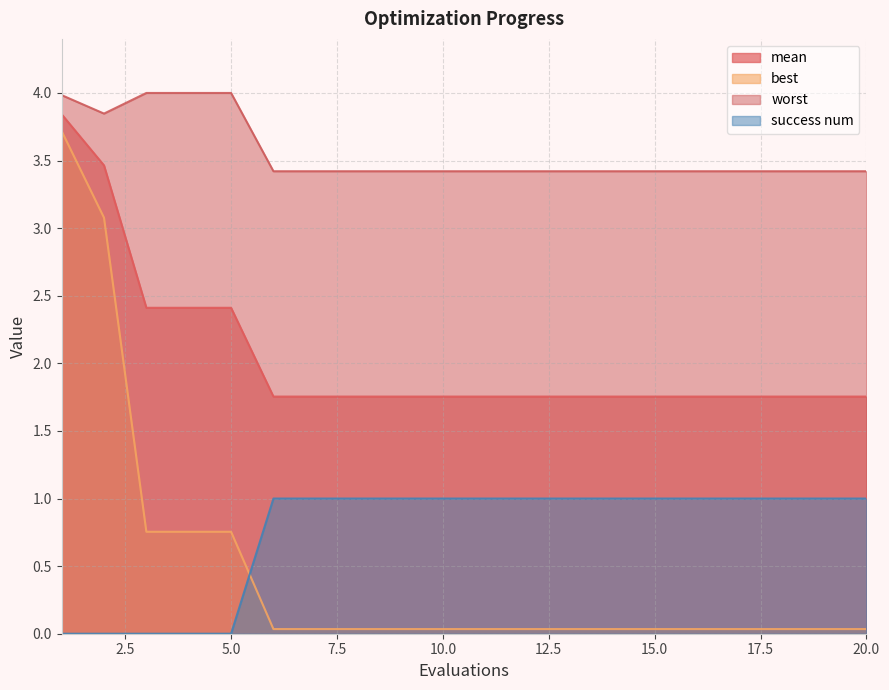

True or false: worst and best intersect in this chart.

False